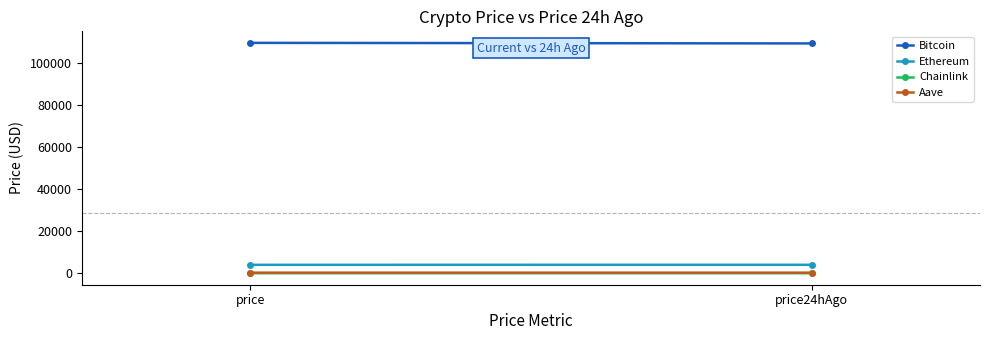

Which has a higher value, price24hAgo or price?

price